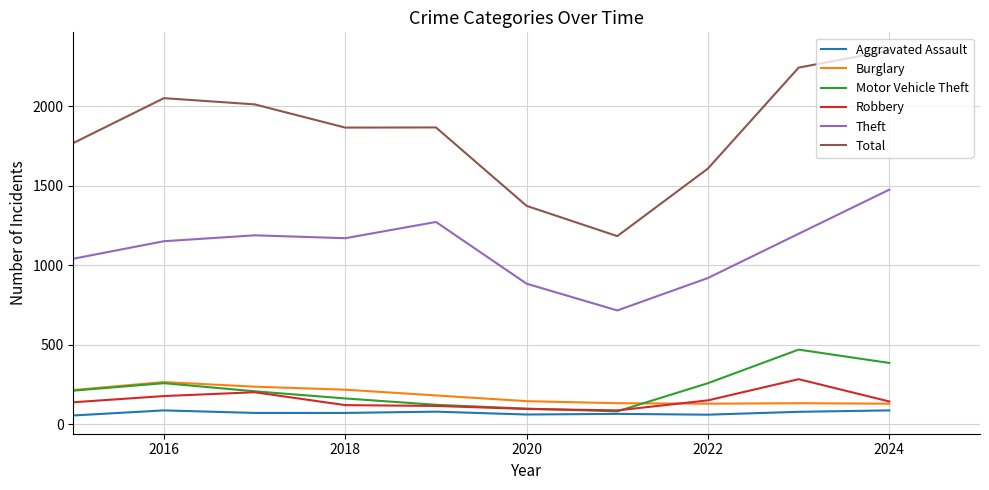

Which series has the largest total across all categories?

Total